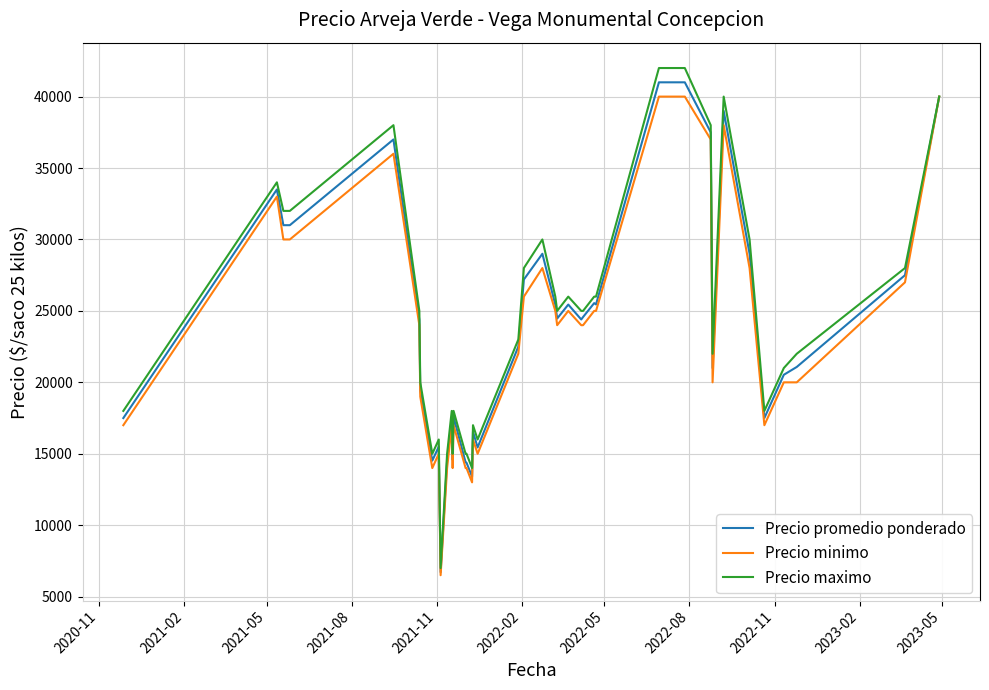

What is the highest value of the Precio maximo series?

42000